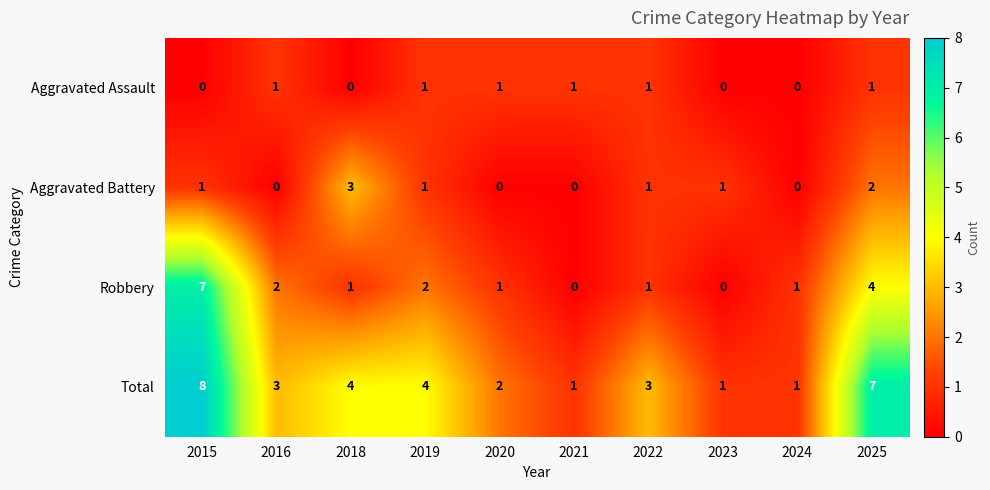

What is the difference between the highest and lowest values at 2018?

4